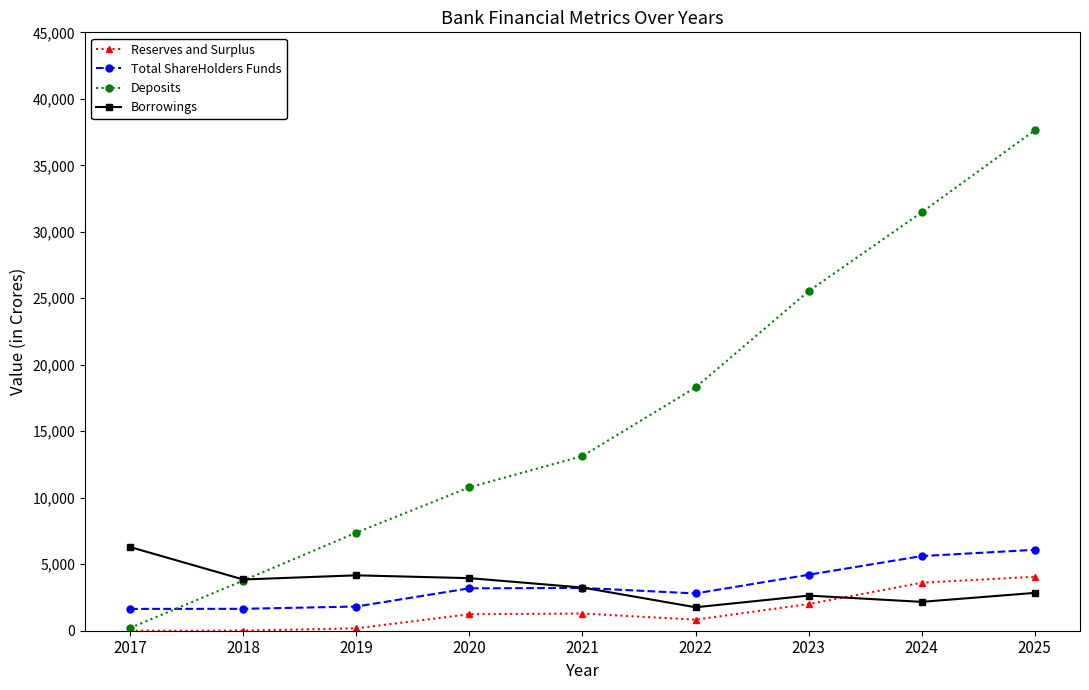

Is this an area chart (filled region under the line)?

No